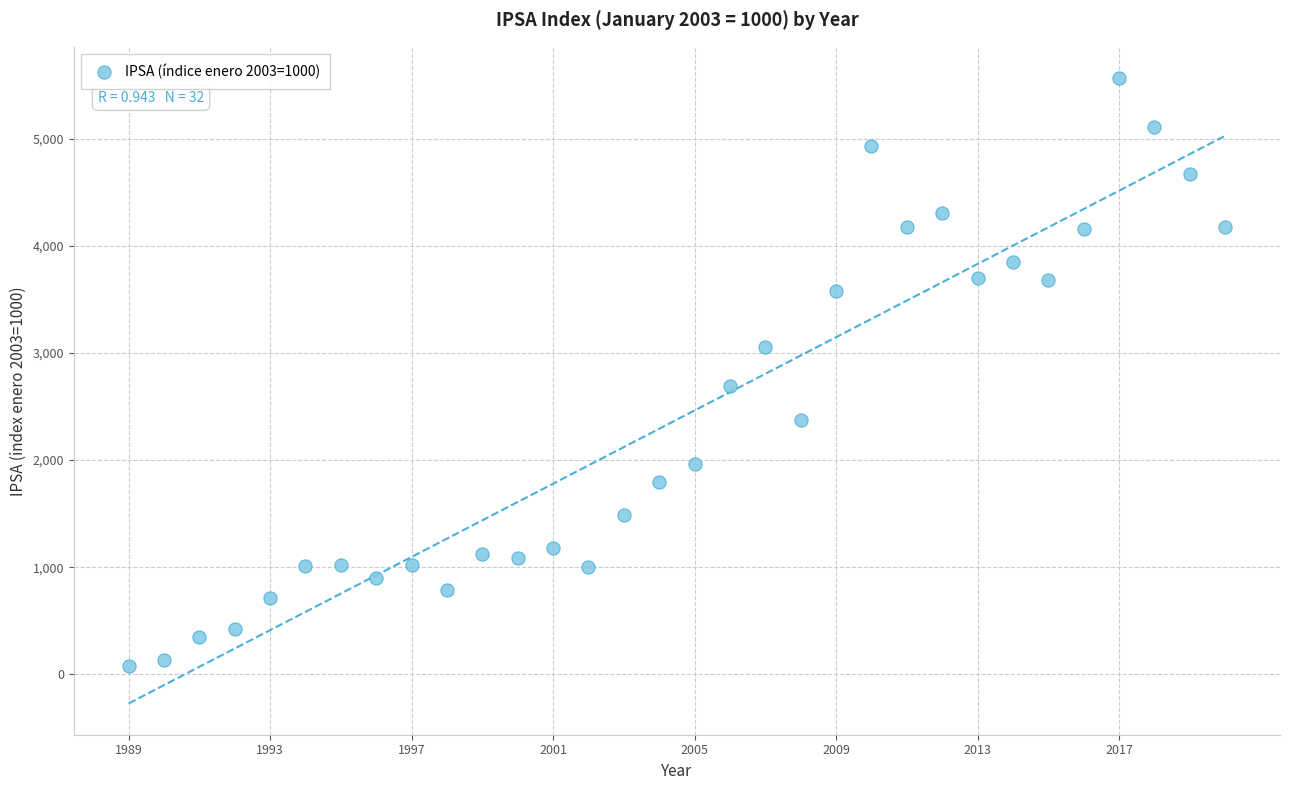

What Y value in the scatter plot is closest to 2821?

2693.4